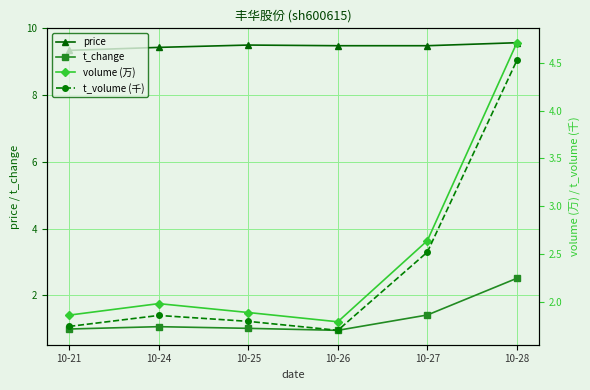

How many interior local valleys does the t_volume (千) series have?

1